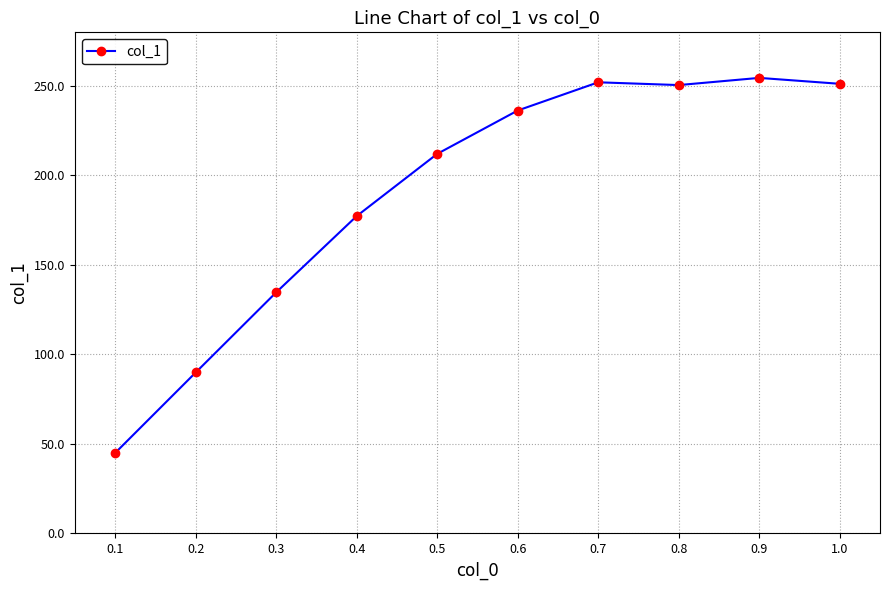

What is the change in value from 0.4 to 1.0?

+73.9